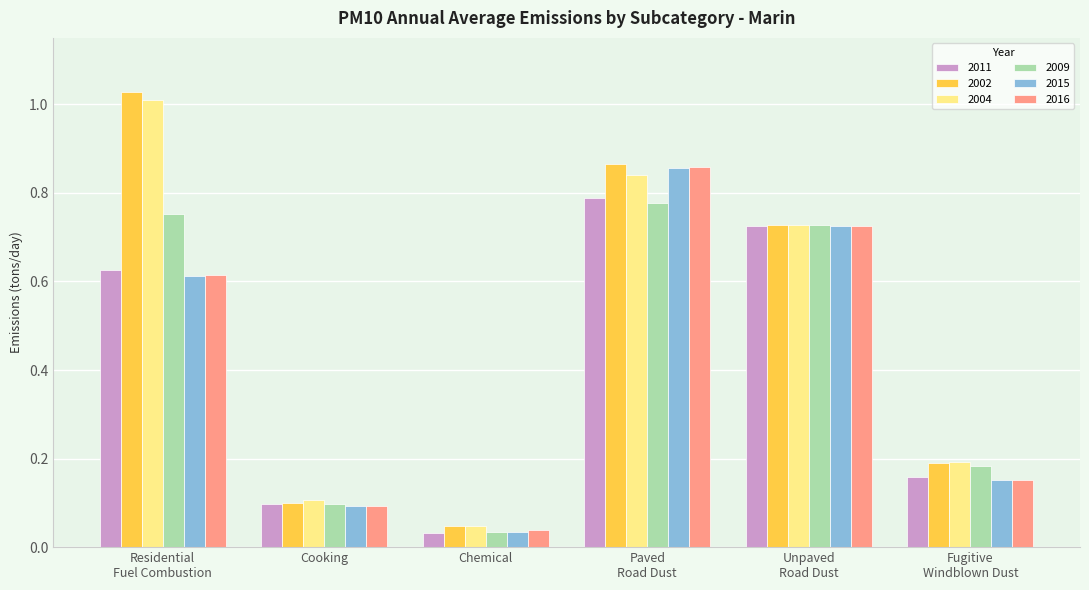

What is the sum of all 2002 values?

3.0